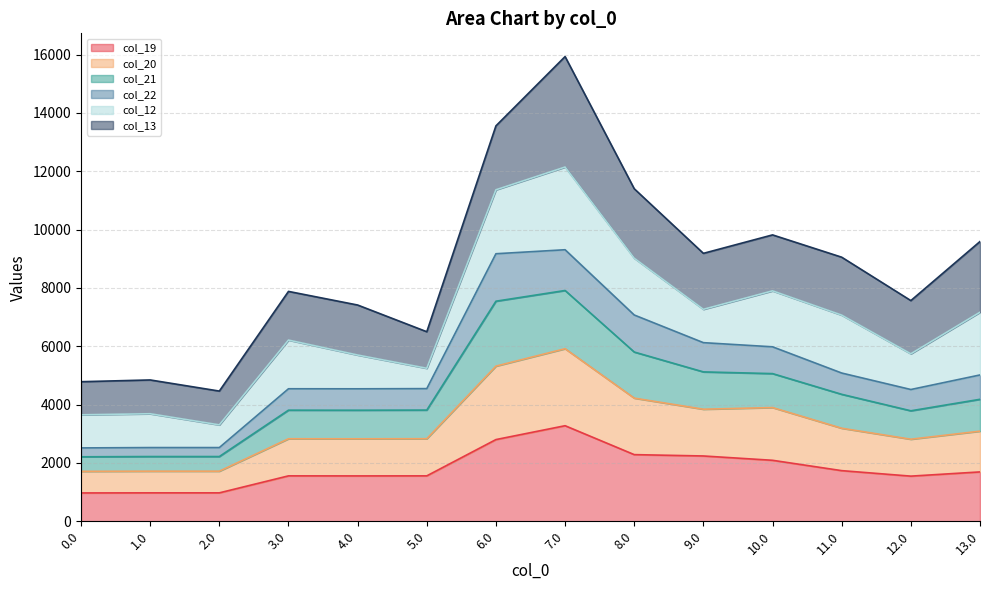

At which category is the sum across all series the highest?

7.0